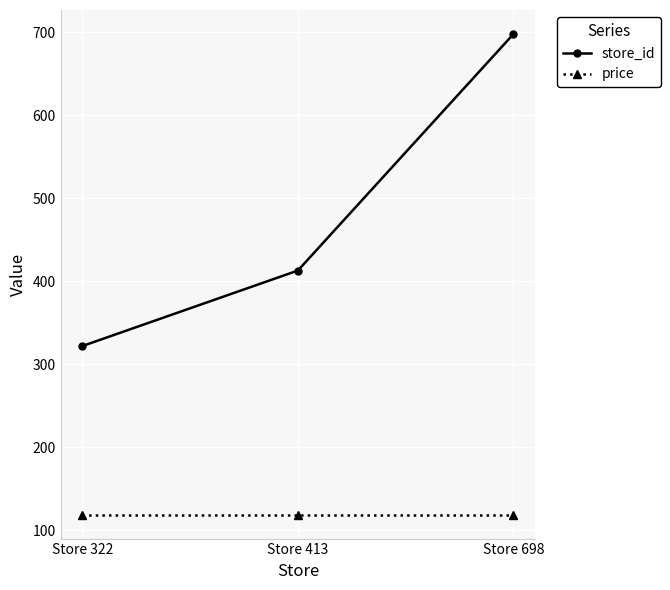

What is the maximum value for store_id?

698